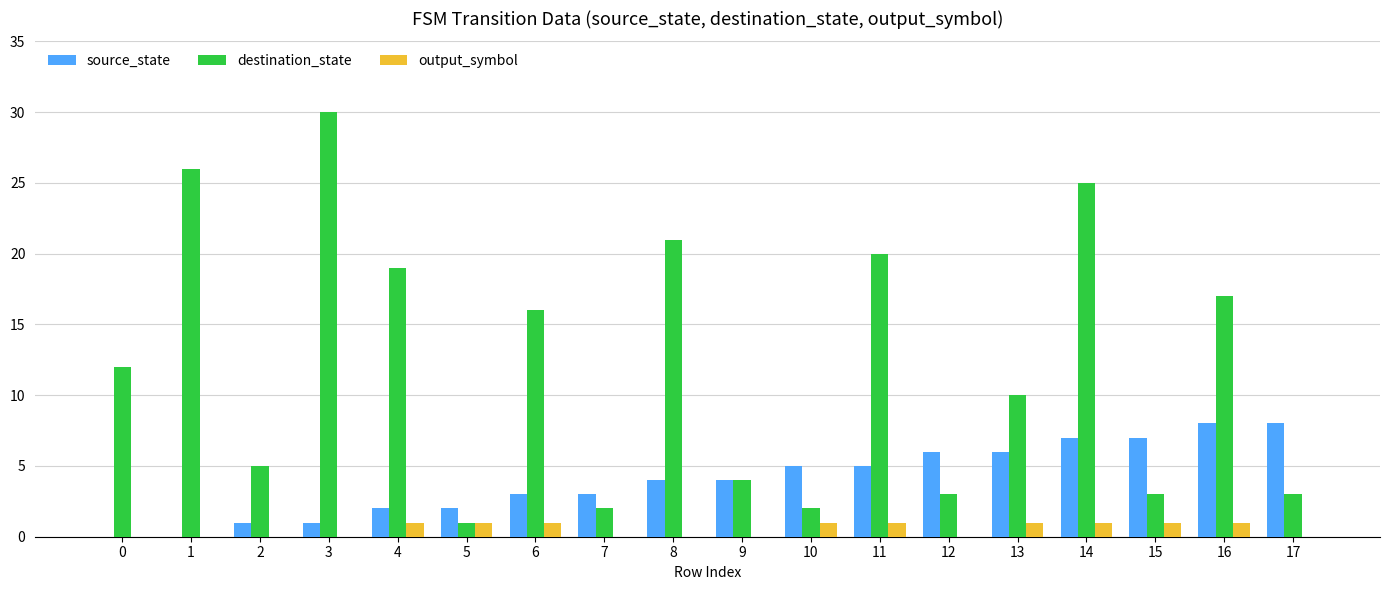

Does the chart contain stacked bars?

No